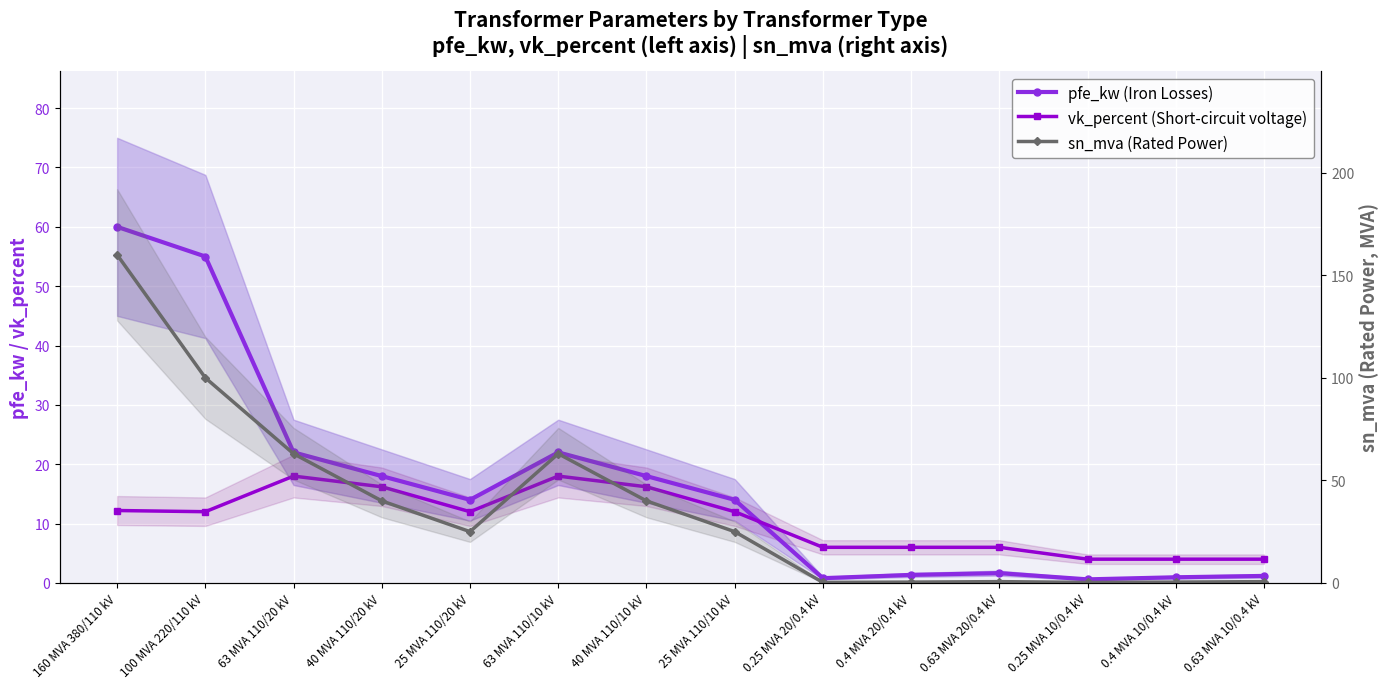

Which series has the largest total across all categories?

sn_mva (Rated Power)